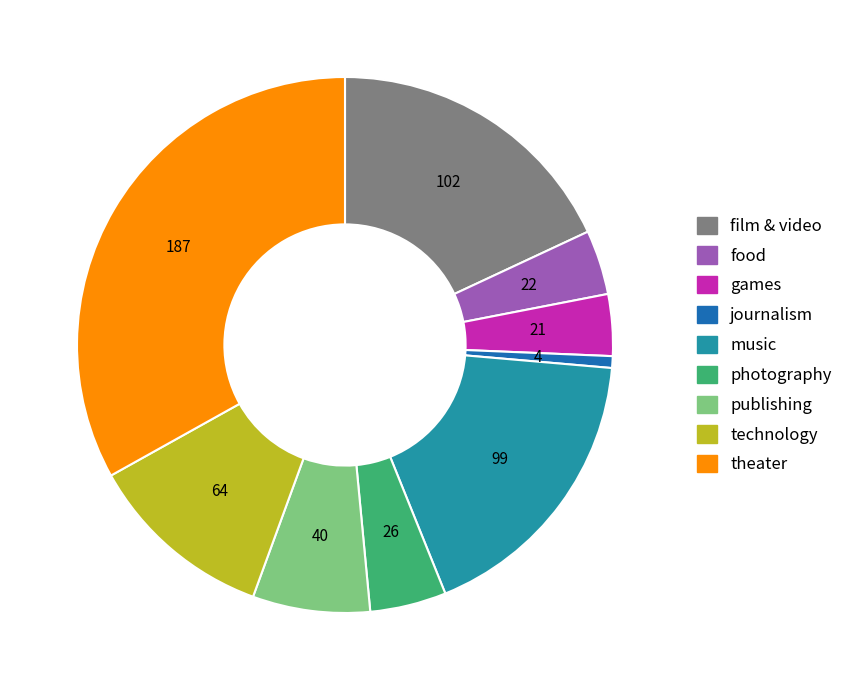

Is it true that music is 18% of the pie?

True